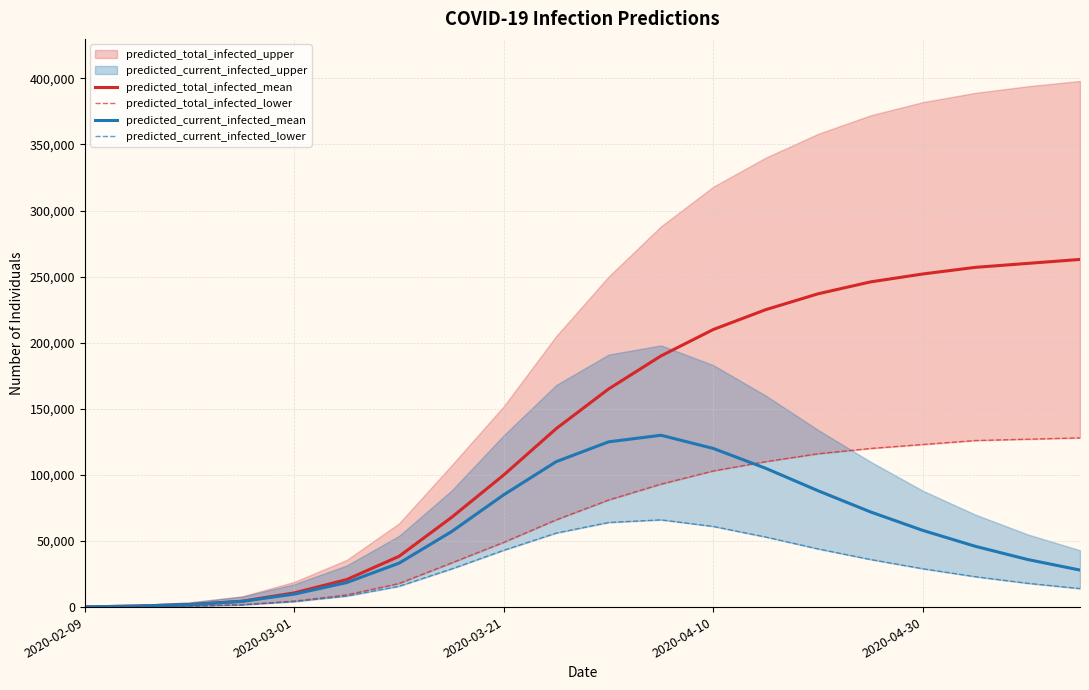

What is the value of the predicted_total_infected_mean point at the 4th from the left?

4434